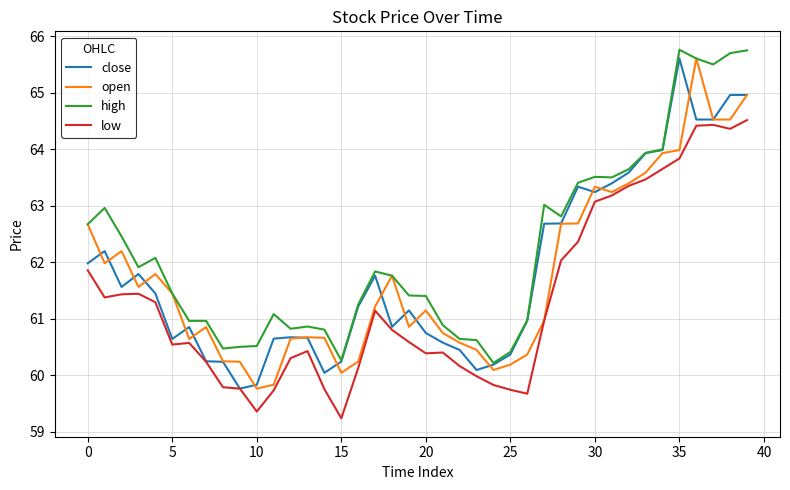

What is the highest value of the open series?

65.6